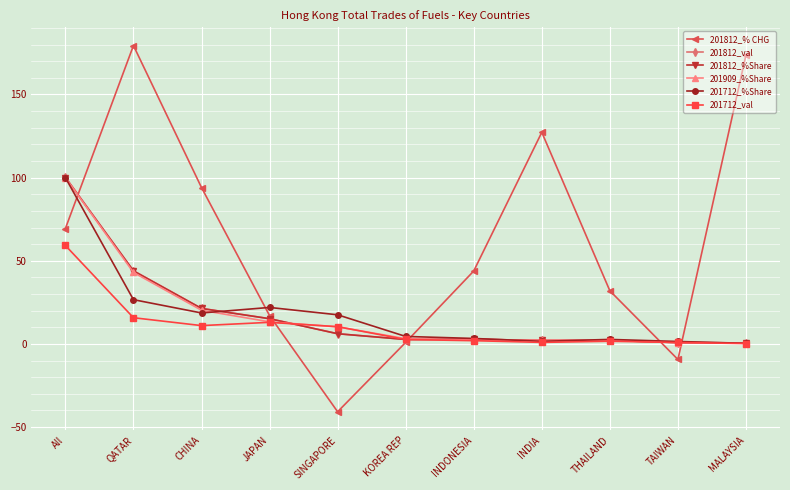

At which label is 201909_%Share closest to 50?

QATAR